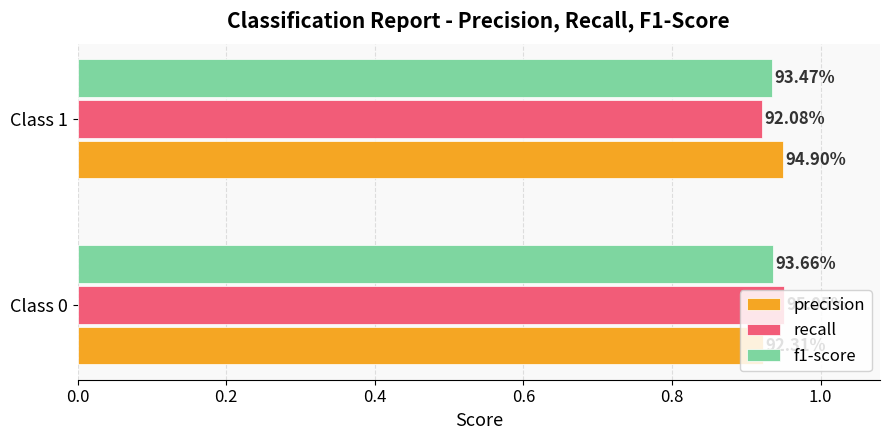

What are all the series names shown in the legend?

precision, recall, f1-score